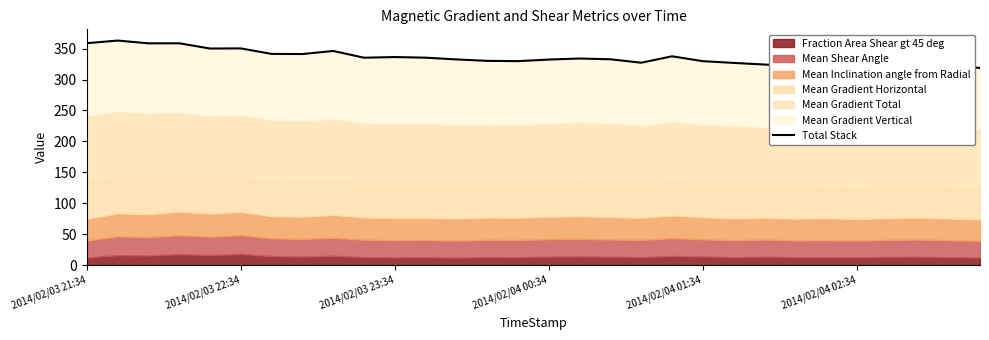

Reading left to right, transcribe all the data shown in this chart.

358.8	363.0	358.5	358.6	350.1	350.3	341.4	341.2	346.2	335.3	336.3	335.3	332.5	330.2	329.7	332.3	334.0	332.7	327.2	337.6	329.7	326.9	324.3	321.6	319.3	318.9	322.2	326.0	322.7	318.7